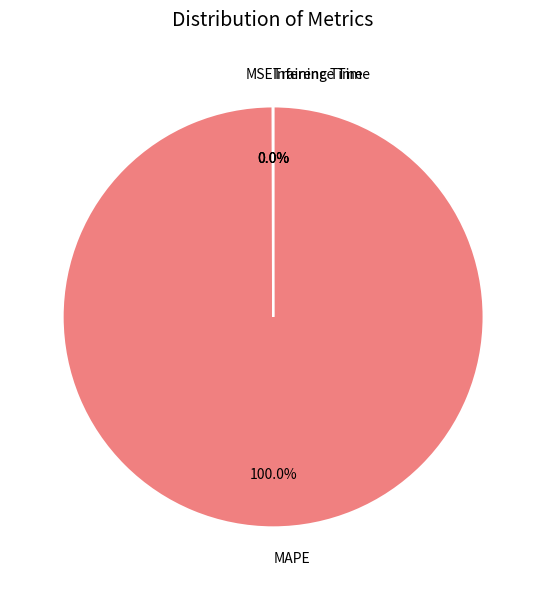

Does MAPE account for over 50% of the chart?

Yes